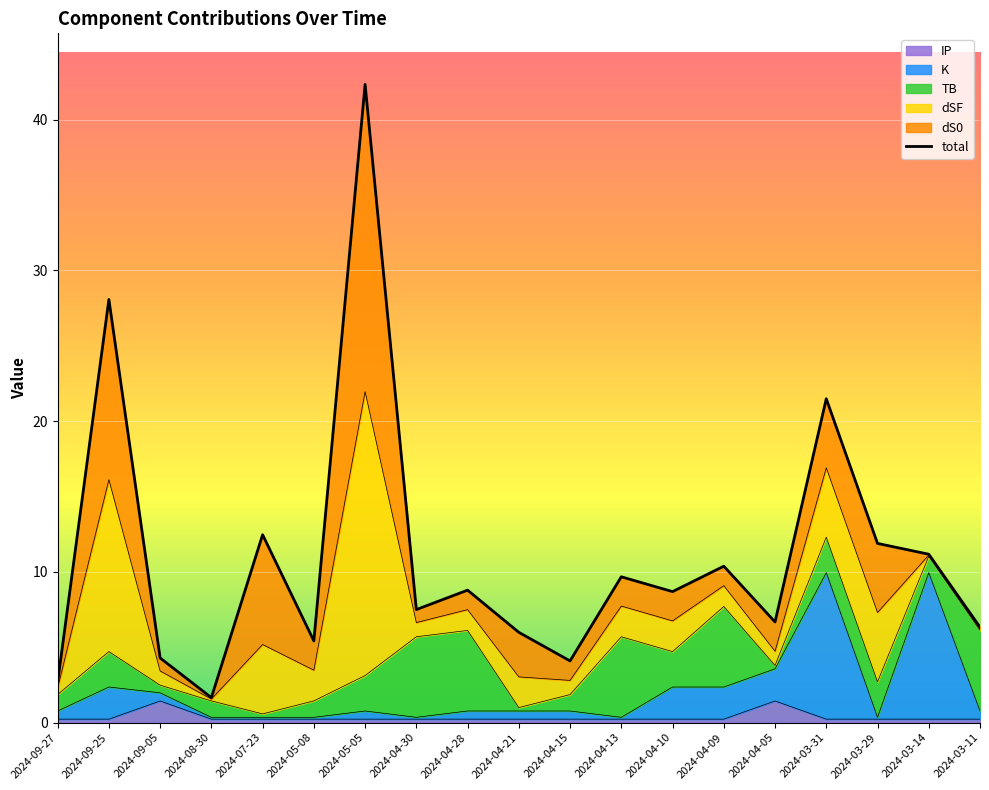

What is the label of the 15th point from the right?

2024-07-23